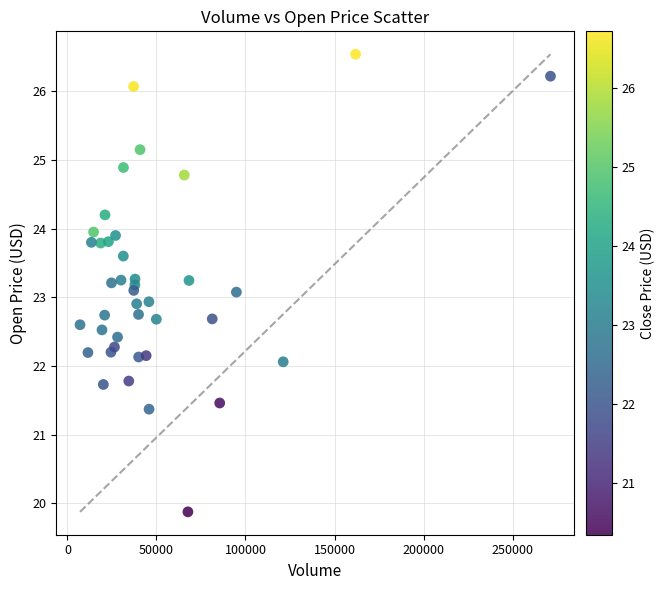

What is the range of X values (max minus min)?

264245.0